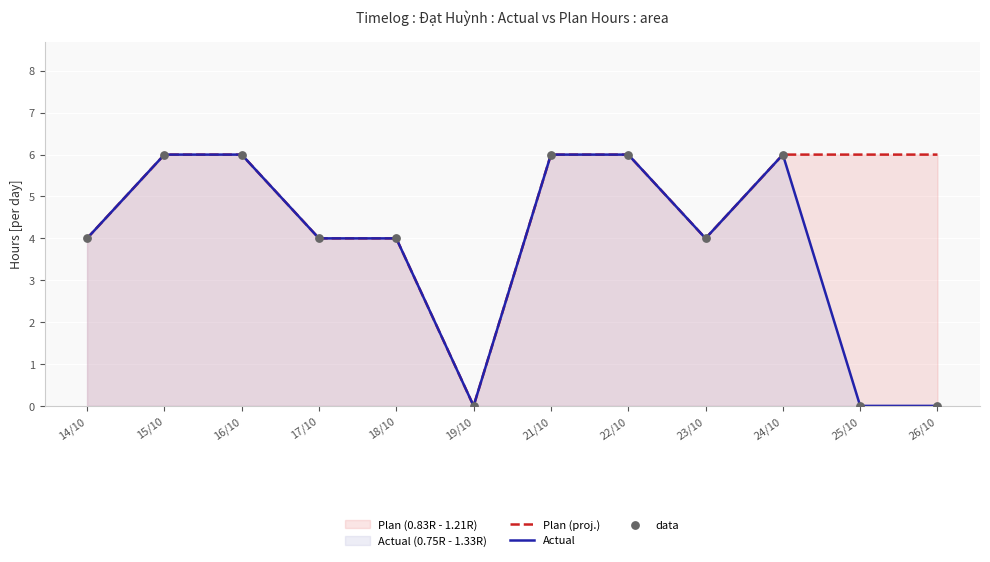

Which series reaches the maximum Y coordinate?

Plan (proj.)